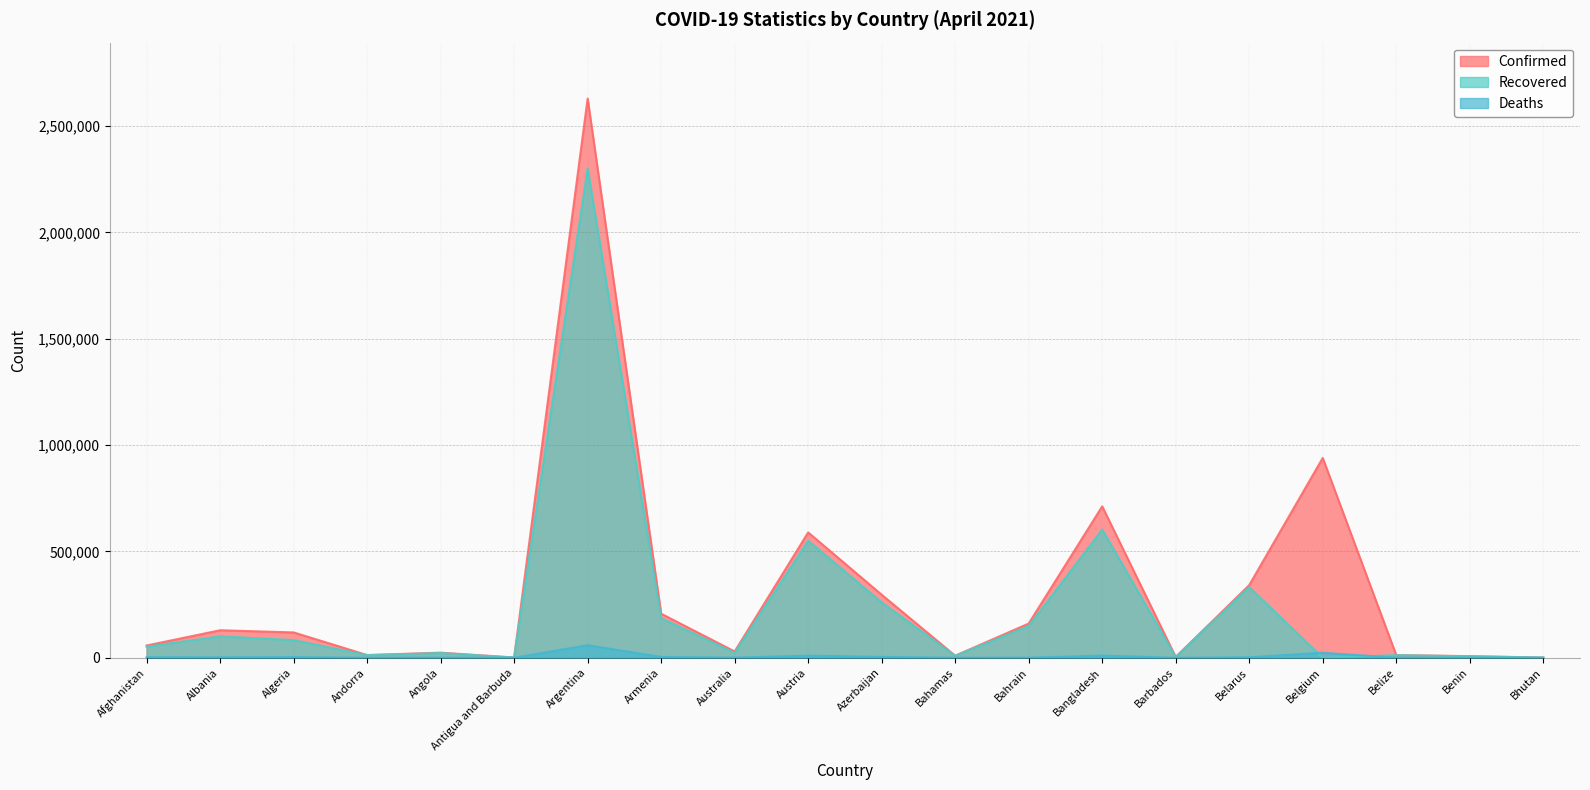

True or false: Deaths has a value of 2535 at Afghanistan.

True